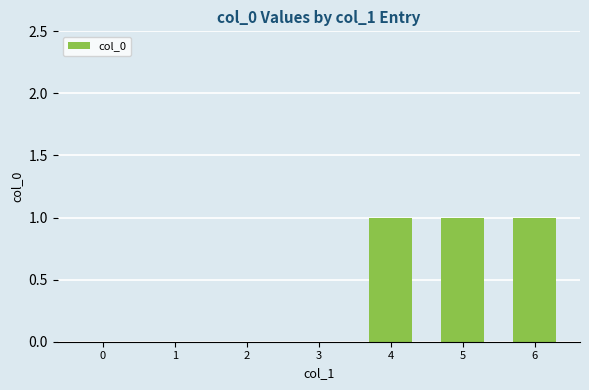

What is the sum of all values?

3